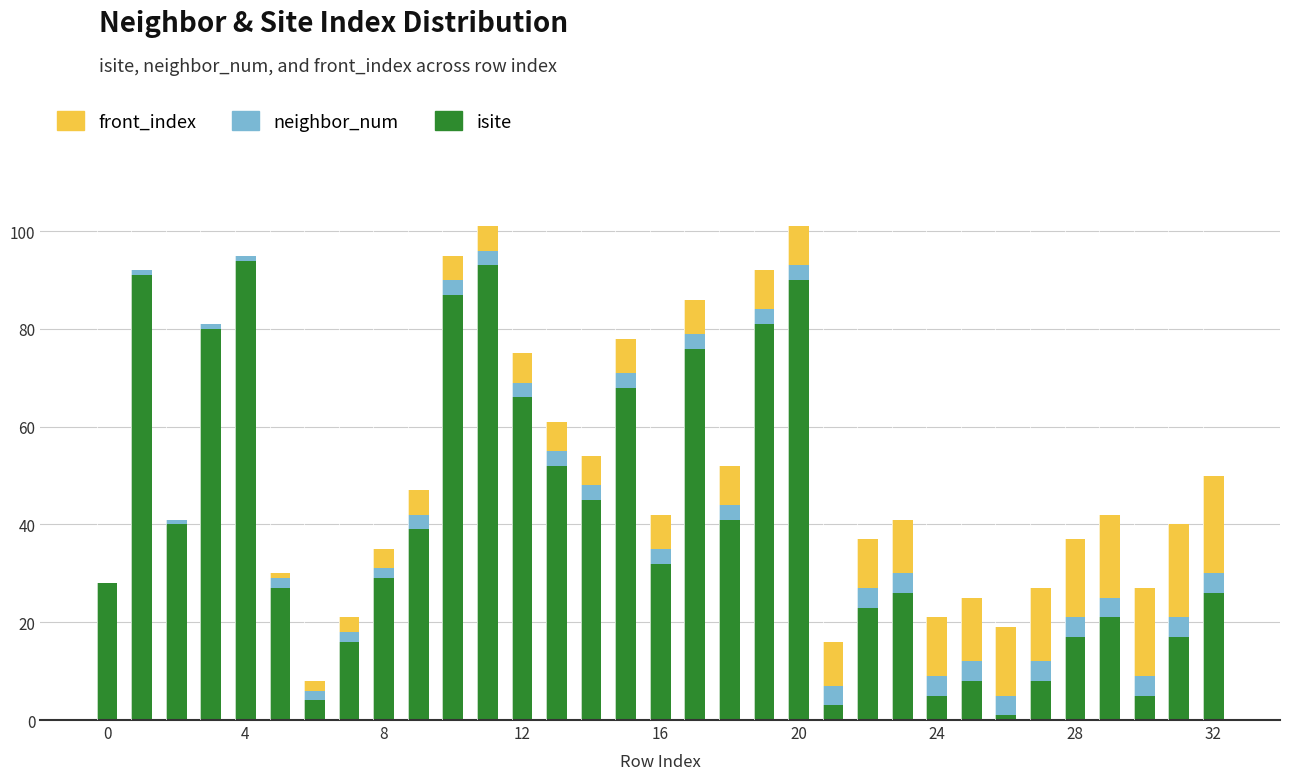

What is the sum of all isite values?

1339